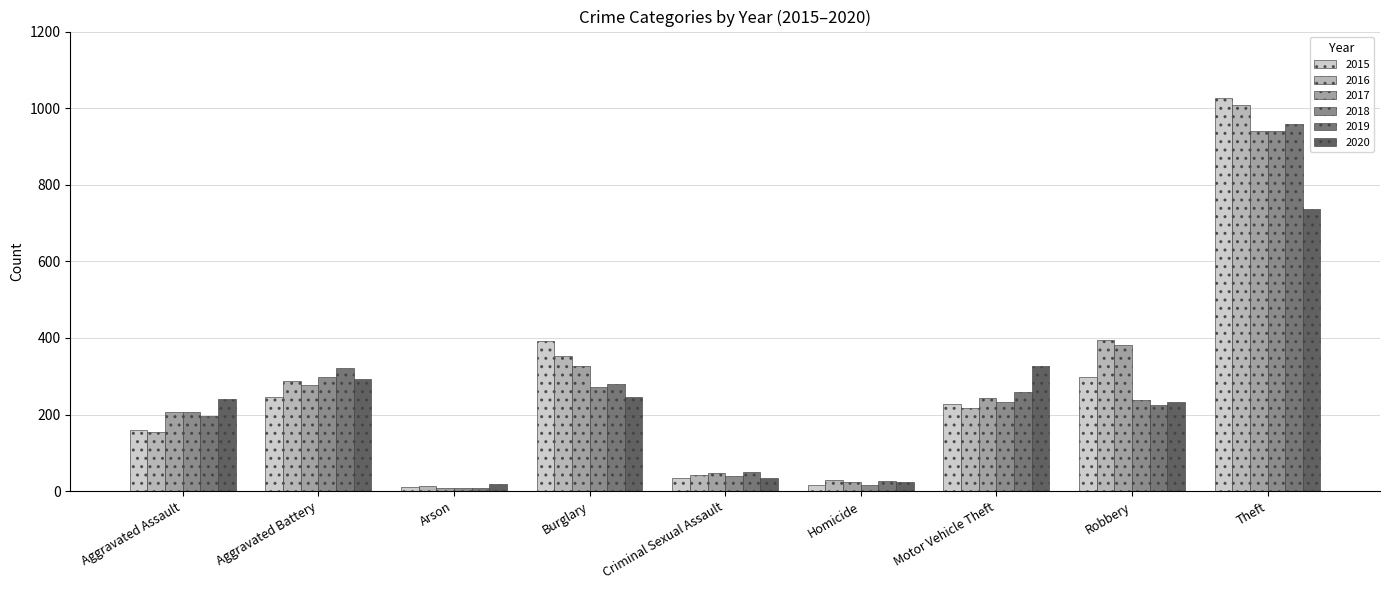

At which category is the sum across all series the highest?

Theft